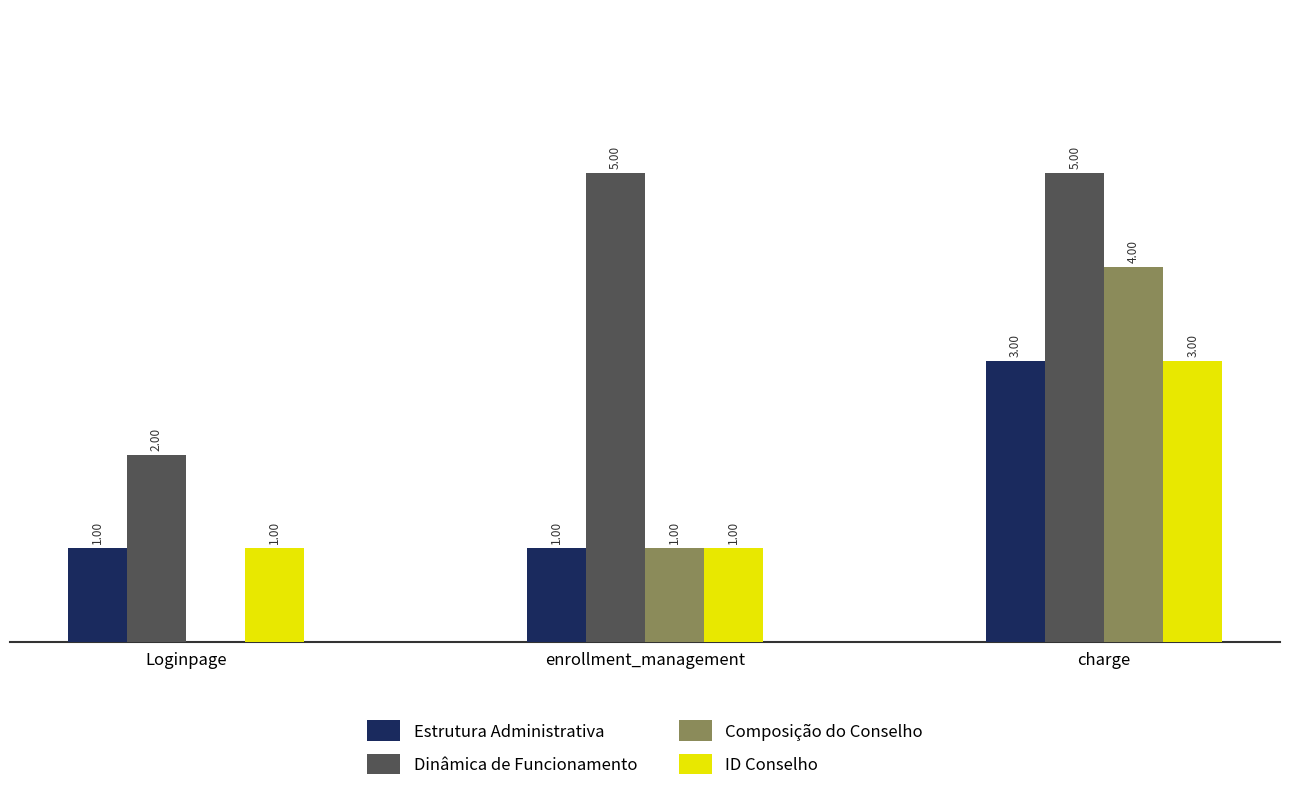

At which category is the sum across all series the highest?

charge